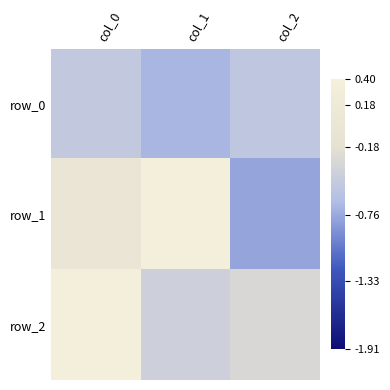

What is the average value of the row_1 series?

-0.1